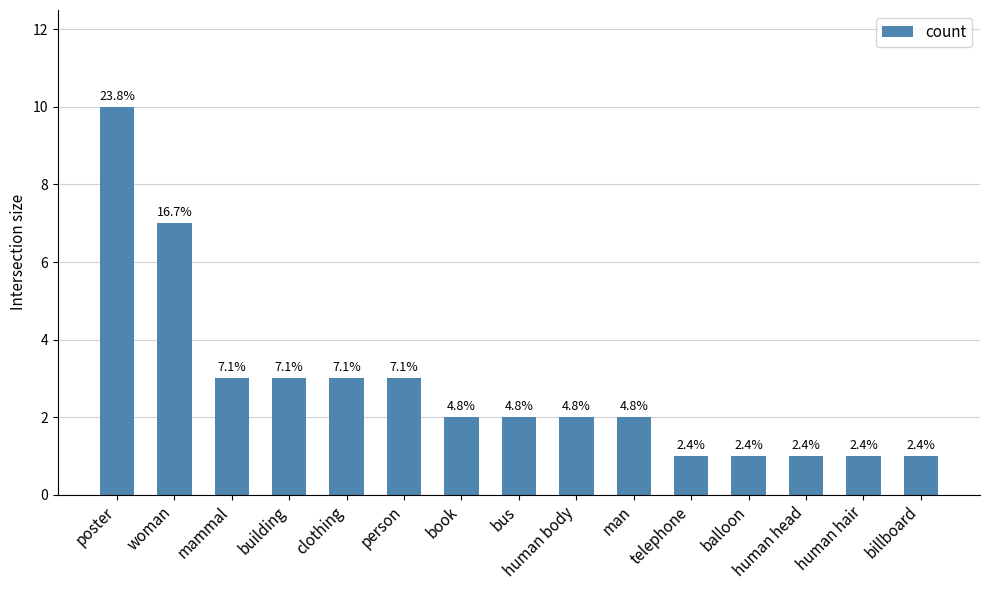

List the labels in order of value, smallest first.

telephone, balloon, human head, human hair, billboard, book, bus, human body, man, mammal, building, clothing, person, woman, poster